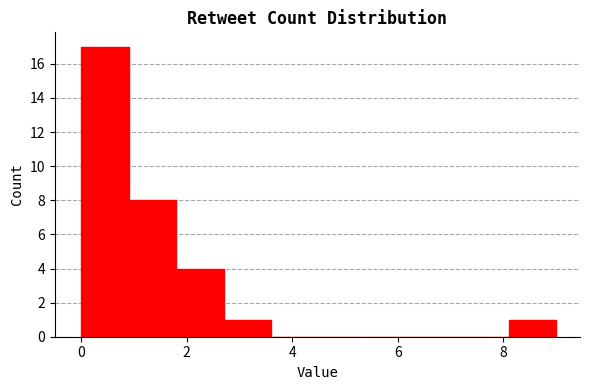

Which range on the x-axis has the tallest bar?

0.0 to 0.9